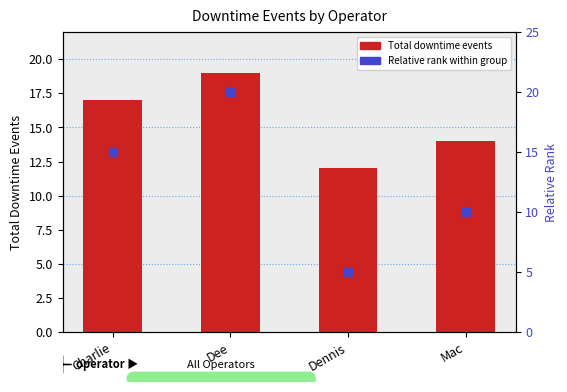

Which series reaches the minimum Y coordinate?

Relative rank within group